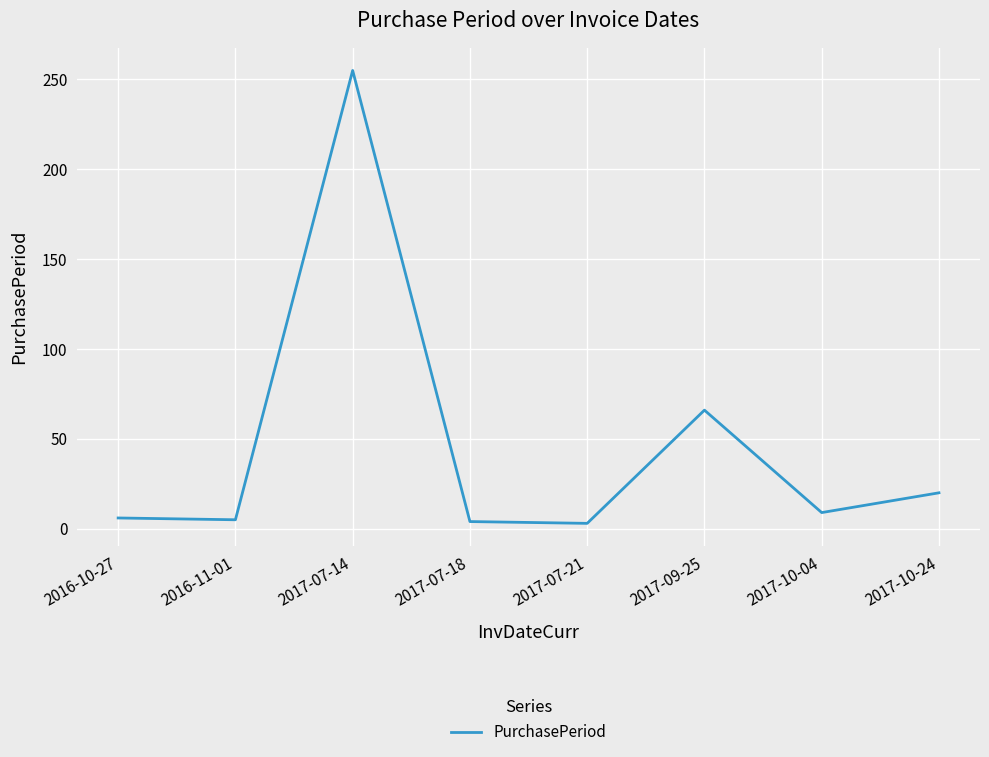

What is the difference between the maximum and minimum values?

252